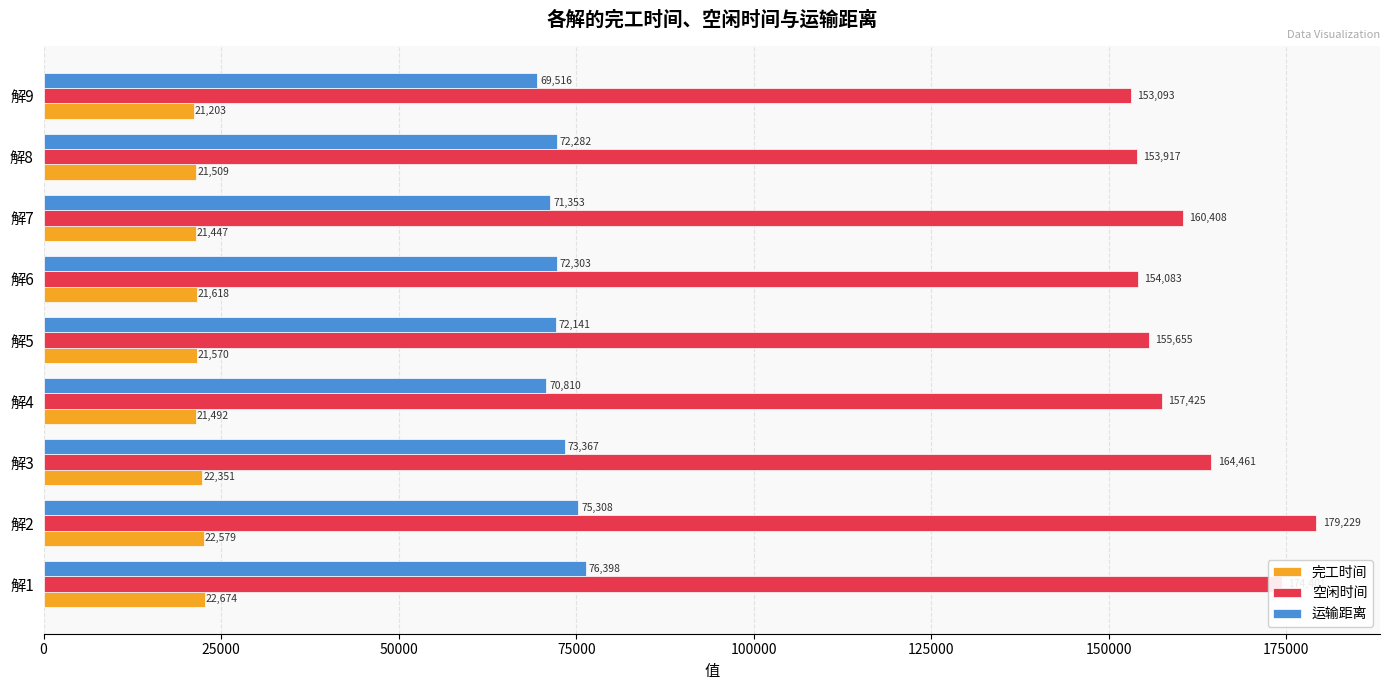

Rank the series at 解1 from highest to lowest value.

空闲时间, 运输距离, 完工时间